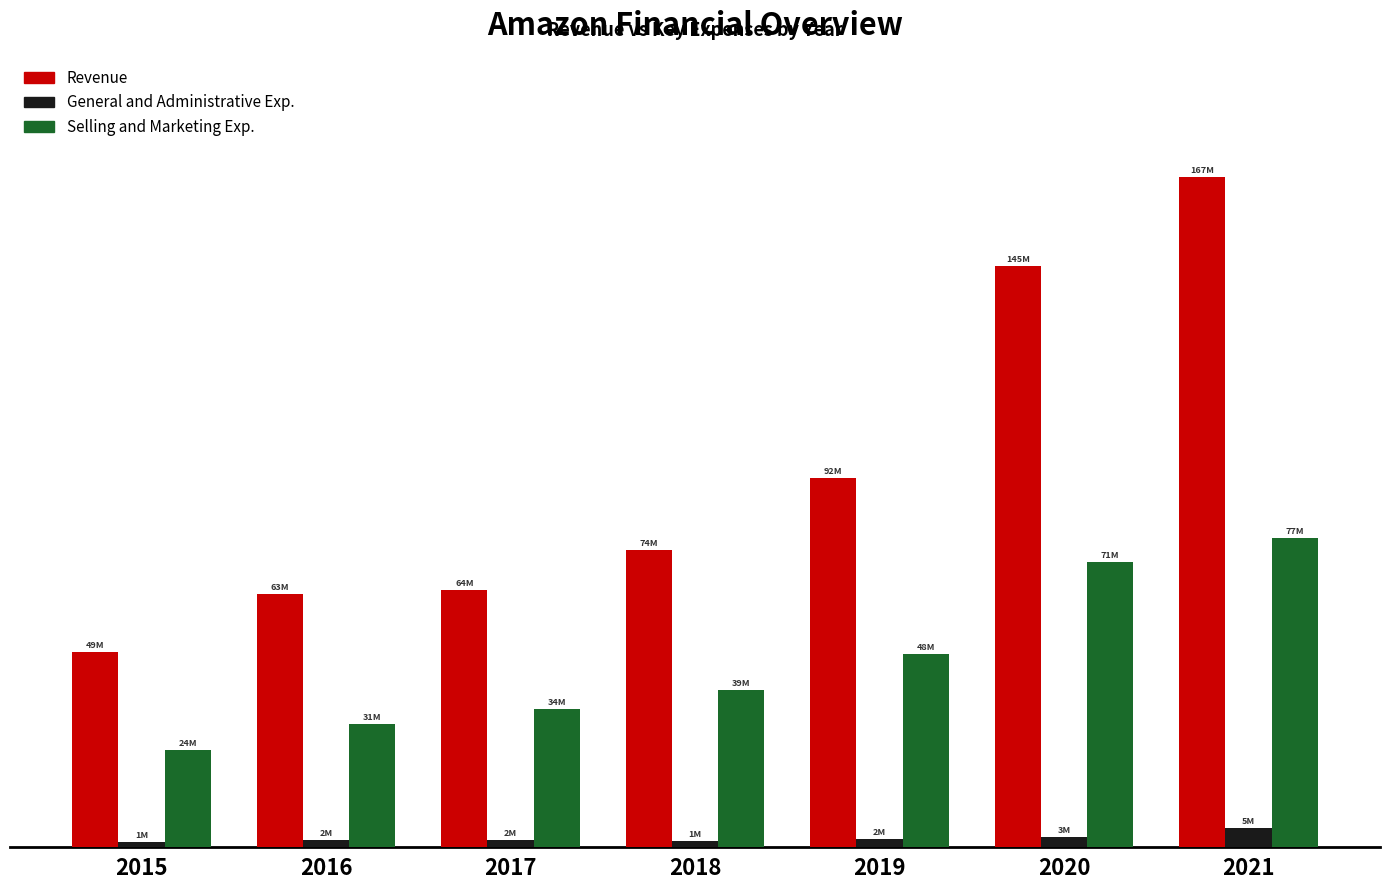

Rank the series by their maximum value, from highest to lowest.

Revenue, Selling and Marketing Exp., General and Administrative Exp.